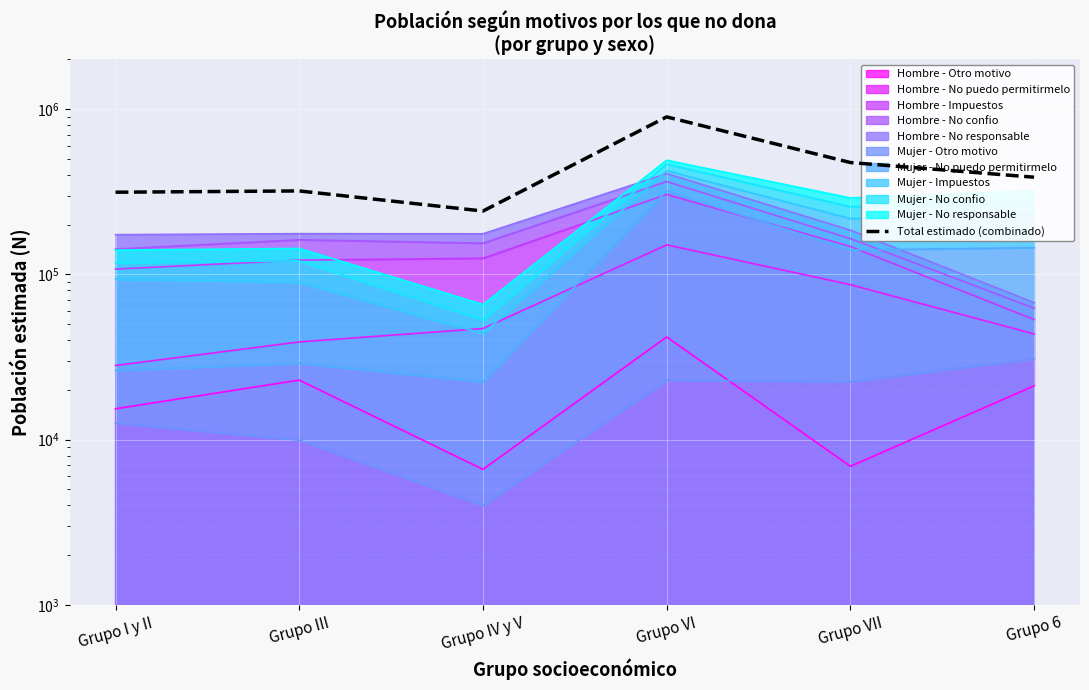

Rank the categories by value from highest to lowest.

Grupo VI, Grupo VII, Grupo 6, Grupo III, Grupo I y II, Grupo IV y V